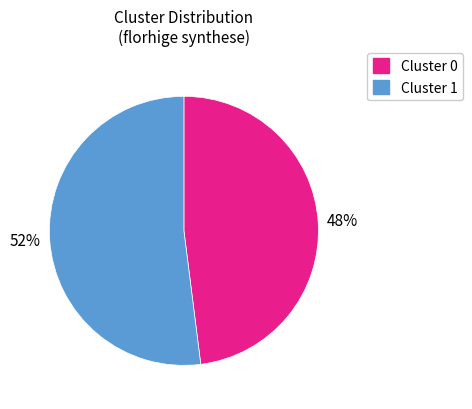

Combined, do Cluster 1 and Cluster 0 account for over 50%?

Yes